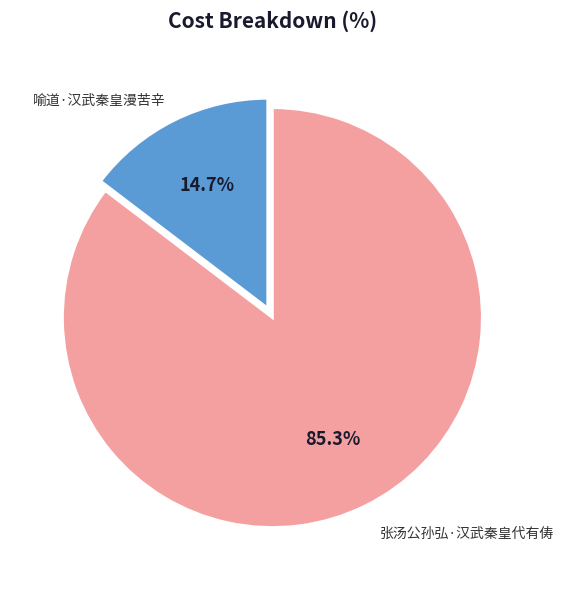

Approximately how many times larger is the value at 张汤公孙弘·汉武秦皇代有俦 compared to 喻道·汉武秦皇漫苦辛?

5.8